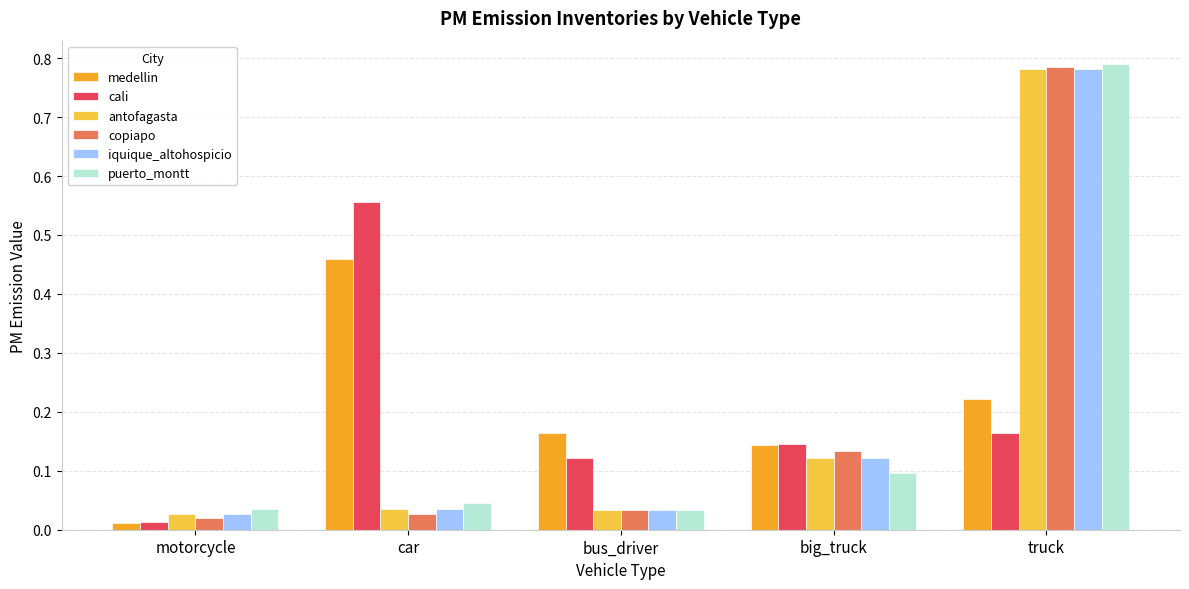

Between car and truck, which series saw the biggest shift?

copiapo